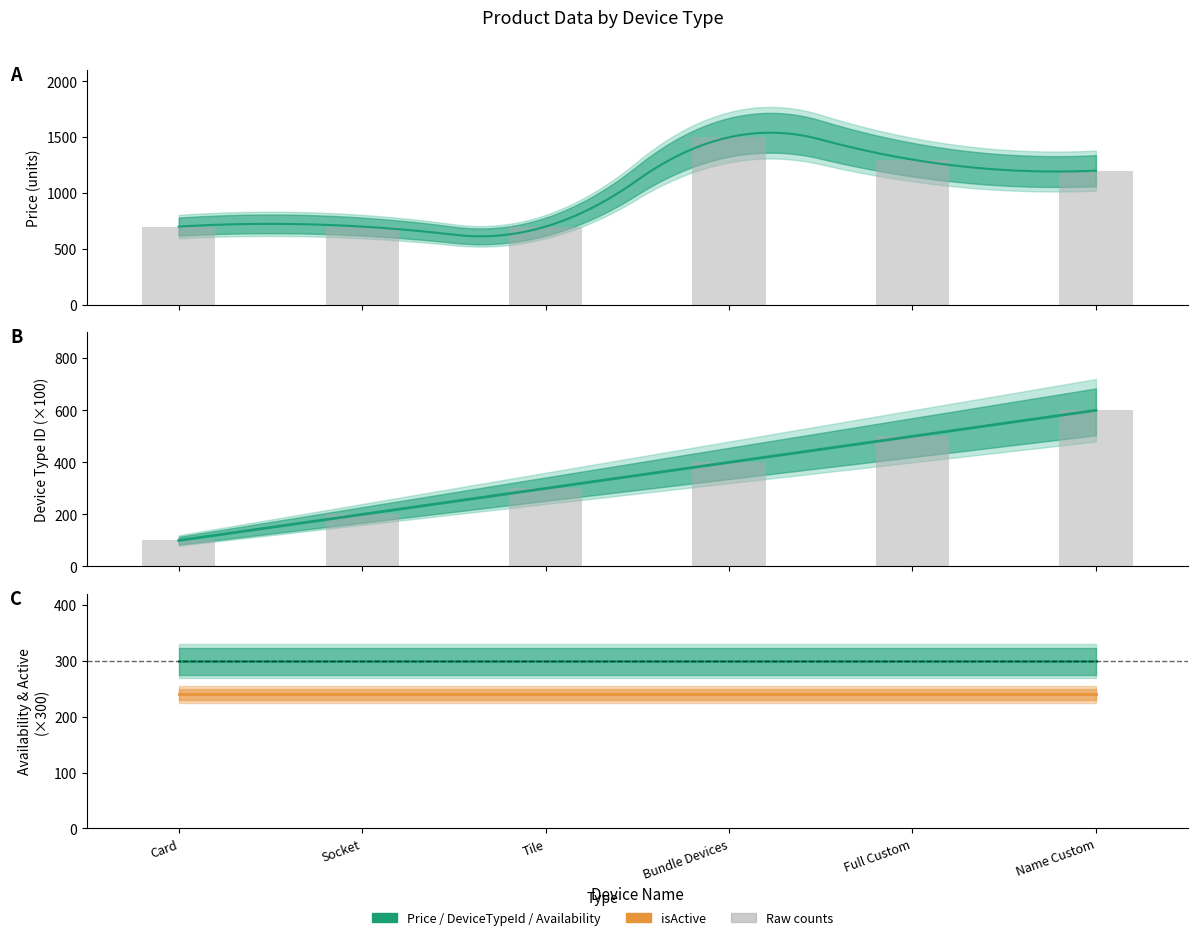

Reading left to right, extract all data points from this chart.

deviceTypeId: 100	200	300	400	500	600
price: 699	699	699	1499	1299	1200